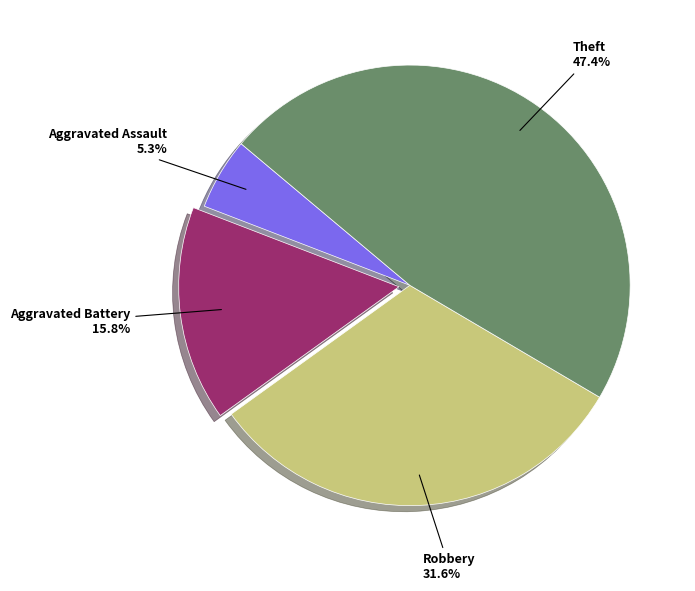

How many slices are in this pie chart?

4